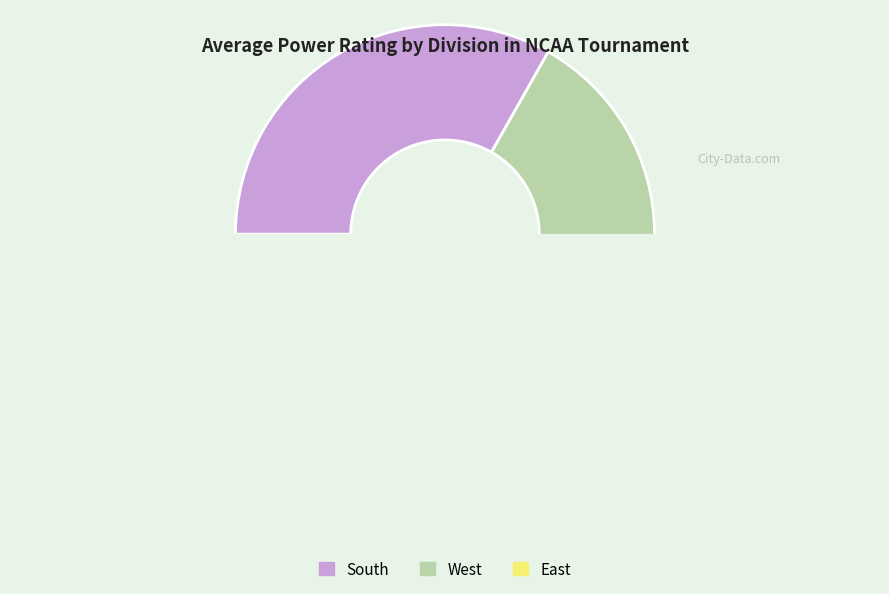

Between West and 14, which is larger?

14